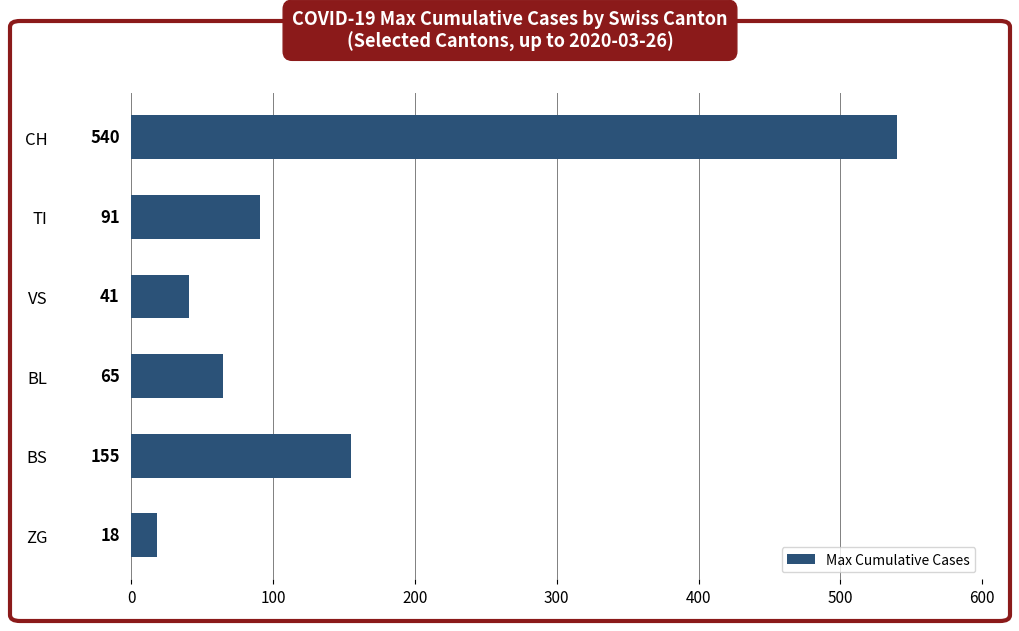

How many series are shown in this chart?

1